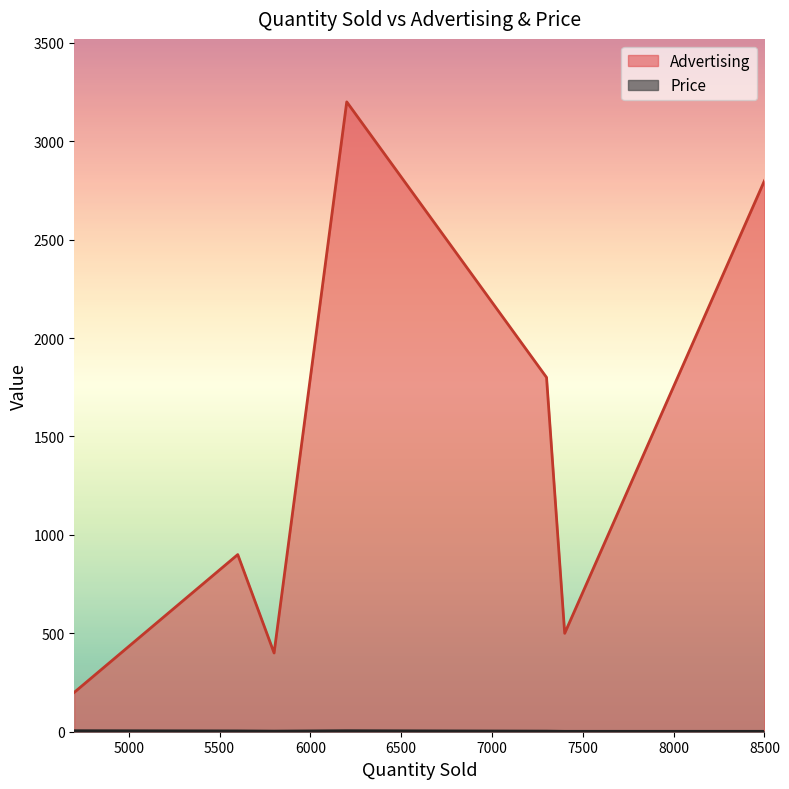

Which series has the largest range (max minus min)?

Advertising